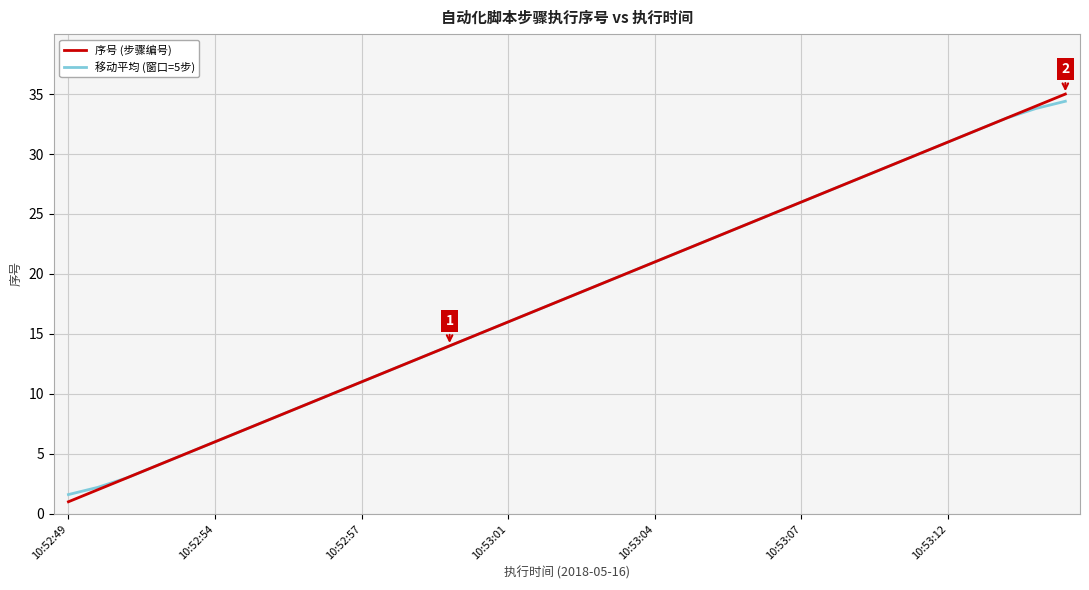

Which series has the widest spread of values?

序号 (步骤编号)